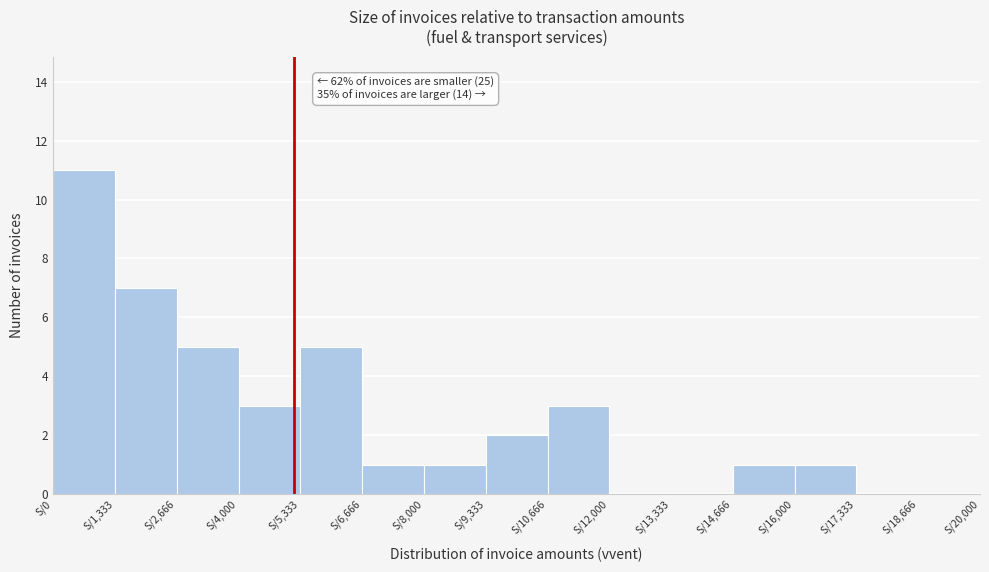

Which range on the x-axis has the tallest bar?

0 to 1400